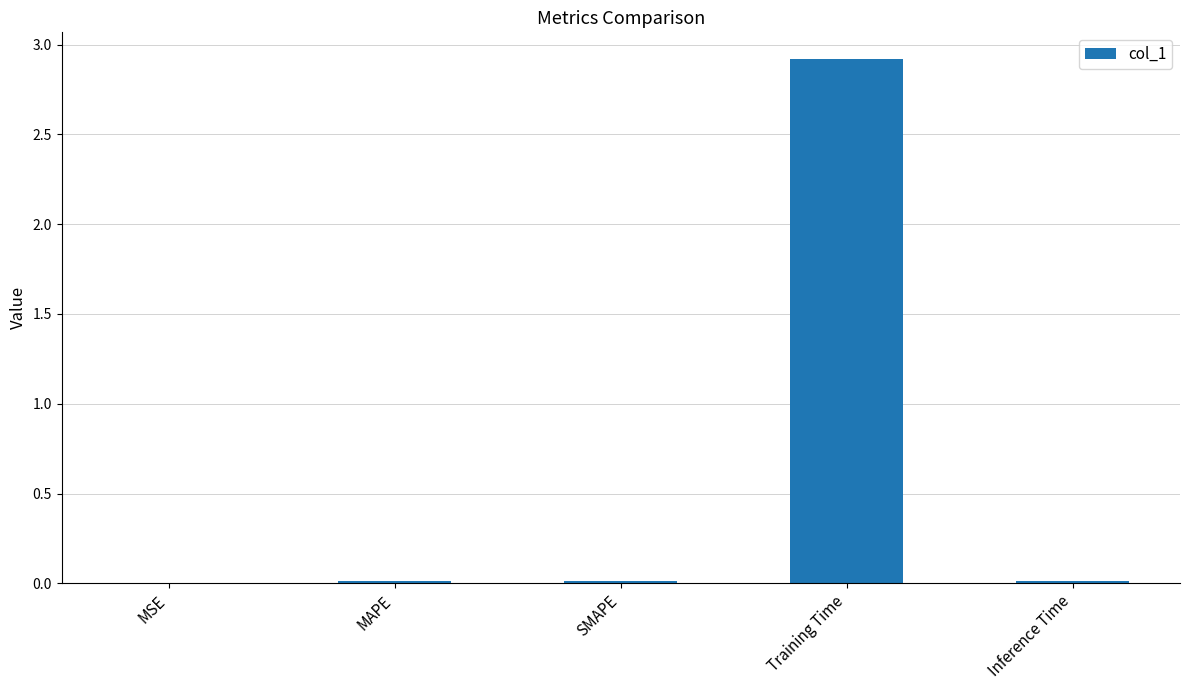

What is the greatest value displayed?

2.9